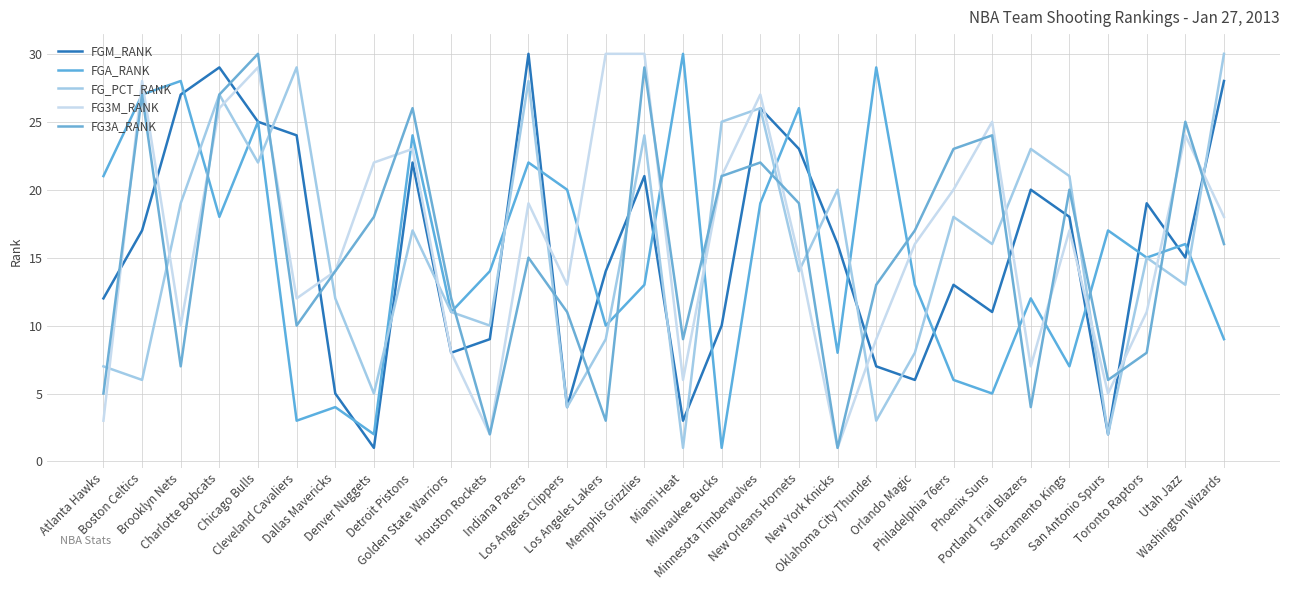

Reading right to left, list all the values displayed in this chart.

FGM_RANK: Washington Wizards=28	Utah Jazz=15	Toronto Raptors=19	San Antonio Spurs=2	Sacramento Kings=18	Portland Trail Blazers=20	Phoenix Suns=11	Philadelphia 76ers=13	Orlando Magic=6	Oklahoma City Thunder=7	New York Knicks=16	New Orleans Hornets=23	Minnesota Timberwolves=26	Milwaukee Bucks=10	Miami Heat=3	Memphis Grizzlies=21	Los Angeles Lakers=14	Los Angeles Clippers=4	Indiana Pacers=30	Houston Rockets=9	Golden State Warriors=8	Detroit Pistons=22	Denver Nuggets=1	Dallas Mavericks=5	Cleveland Cavaliers=24	Chicago Bulls=25	Charlotte Bobcats=29	Brooklyn Nets=27	Boston Celtics=17	Atlanta Hawks=12
FGA_RANK: Washington Wizards=9	Utah Jazz=16	Toronto Raptors=15	San Antonio Spurs=17	Sacramento Kings=7	Portland Trail Blazers=12	Phoenix Suns=5	Philadelphia 76ers=6	Orlando Magic=13	Oklahoma City Thunder=29	New York Knicks=8	New Orleans Hornets=26	Minnesota Timberwolves=19	Milwaukee Bucks=1	Miami Heat=30	Memphis Grizzlies=13	Los Angeles Lakers=10	Los Angeles Clippers=20	Indiana Pacers=22	Houston Rockets=14	Golden State Warriors=11	Detroit Pistons=24	Denver Nuggets=2	Dallas Mavericks=4	Cleveland Cavaliers=3	Chicago Bulls=25	Charlotte Bobcats=18	Brooklyn Nets=28	Boston Celtics=27	Atlanta Hawks=21
FG_PCT_RANK: Washington Wizards=30	Utah Jazz=13	Toronto Raptors=15	San Antonio Spurs=2	Sacramento Kings=21	Portland Trail Blazers=23	Phoenix Suns=16	Philadelphia 76ers=18	Orlando Magic=8	Oklahoma City Thunder=3	New York Knicks=20	New Orleans Hornets=14	Minnesota Timberwolves=26	Milwaukee Bucks=25	Miami Heat=1	Memphis Grizzlies=24	Los Angeles Lakers=9	Los Angeles Clippers=4	Indiana Pacers=28	Houston Rockets=10	Golden State Warriors=11	Detroit Pistons=17	Denver Nuggets=5	Dallas Mavericks=12	Cleveland Cavaliers=29	Chicago Bulls=22	Charlotte Bobcats=27	Brooklyn Nets=19	Boston Celtics=6	Atlanta Hawks=7
FG3M_RANK: Washington Wizards=18	Utah Jazz=24	Toronto Raptors=11	San Antonio Spurs=5	Sacramento Kings=17	Portland Trail Blazers=7	Phoenix Suns=25	Philadelphia 76ers=20	Orlando Magic=16	Oklahoma City Thunder=9	New York Knicks=1	New Orleans Hornets=15	Minnesota Timberwolves=27	Milwaukee Bucks=21	Miami Heat=6	Memphis Grizzlies=30	Los Angeles Lakers=30	Los Angeles Clippers=13	Indiana Pacers=19	Houston Rockets=2	Golden State Warriors=8	Detroit Pistons=23	Denver Nuggets=22	Dallas Mavericks=14	Cleveland Cavaliers=12	Chicago Bulls=29	Charlotte Bobcats=26	Brooklyn Nets=10	Boston Celtics=28	Atlanta Hawks=3
FG3A_RANK: Washington Wizards=16	Utah Jazz=25	Toronto Raptors=8	San Antonio Spurs=6	Sacramento Kings=20	Portland Trail Blazers=4	Phoenix Suns=24	Philadelphia 76ers=23	Orlando Magic=17	Oklahoma City Thunder=13	New York Knicks=1	New Orleans Hornets=19	Minnesota Timberwolves=22	Milwaukee Bucks=21	Miami Heat=9	Memphis Grizzlies=29	Los Angeles Lakers=3	Los Angeles Clippers=11	Indiana Pacers=15	Houston Rockets=2	Golden State Warriors=12	Detroit Pistons=26	Denver Nuggets=18	Dallas Mavericks=14	Cleveland Cavaliers=10	Chicago Bulls=30	Charlotte Bobcats=27	Brooklyn Nets=7	Boston Celtics=27	Atlanta Hawks=5